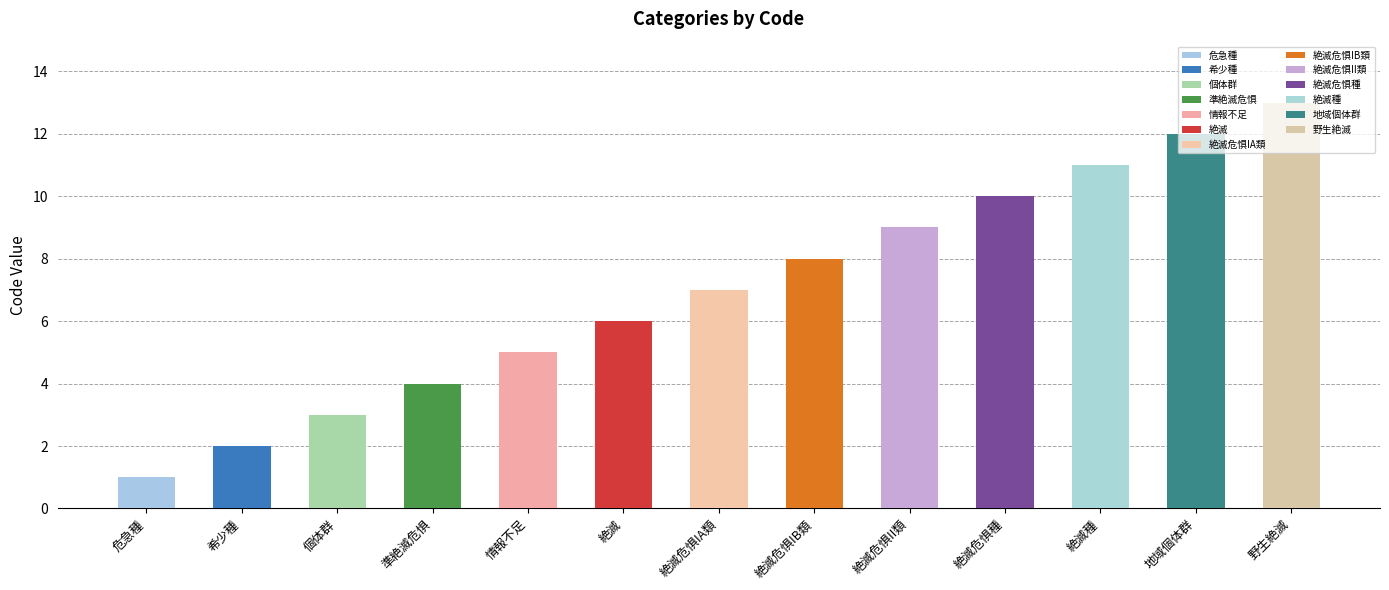

What is the ratio of the value at 希少種 to the value at 地域個体群?

0.2